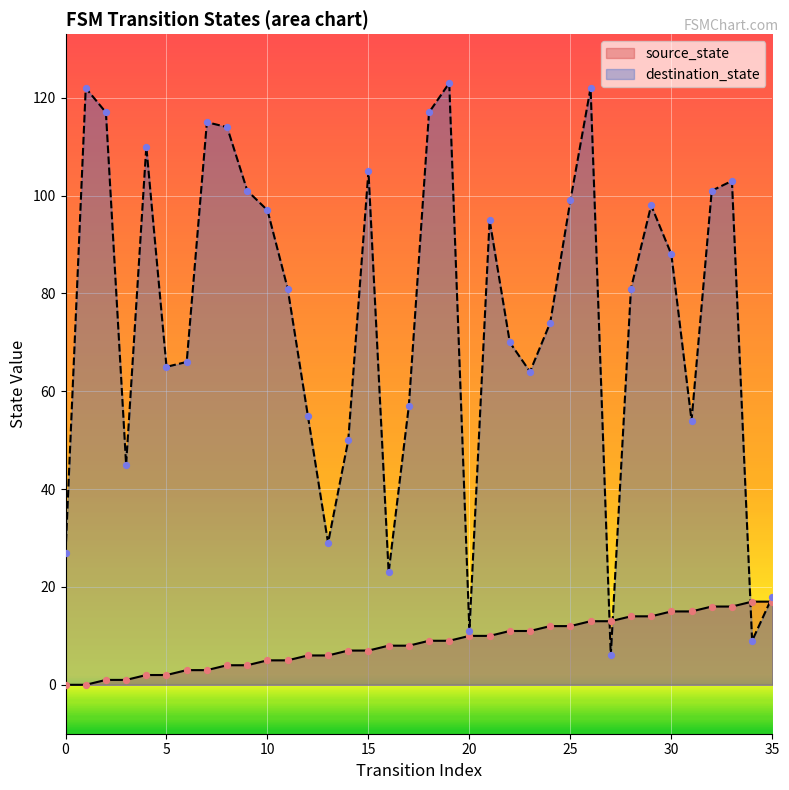

Which series reaches the maximum Y coordinate?

destination_state